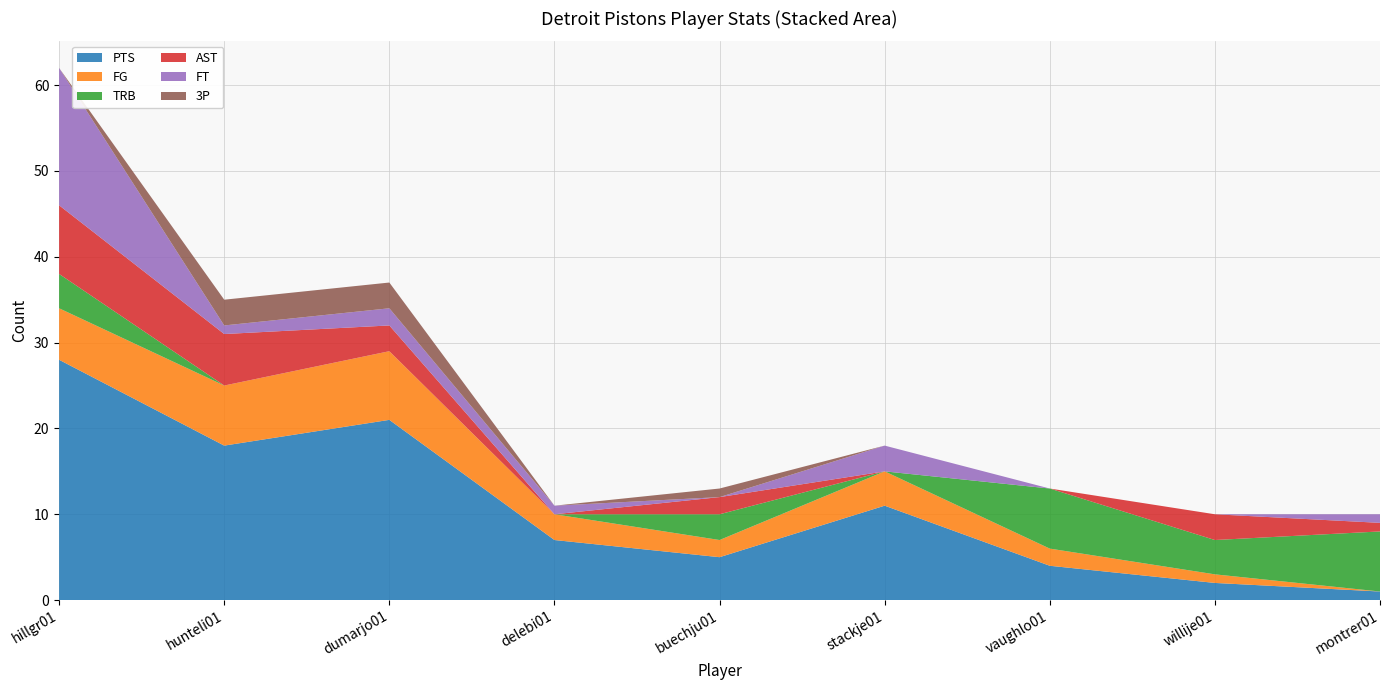

Reading right to left, list all the values displayed in this chart.

PTS: 1	2	4	11	5	7	21	18	28
FG: 0	1	2	4	2	3	8	7	6
TRB: 7	4	7	0	3	0	0	0	4
AST: 1	3	0	0	2	0	3	6	8
FT: 1	0	0	3	0	1	2	1	16
3P: 0	0	0	0	1	0	3	3	0